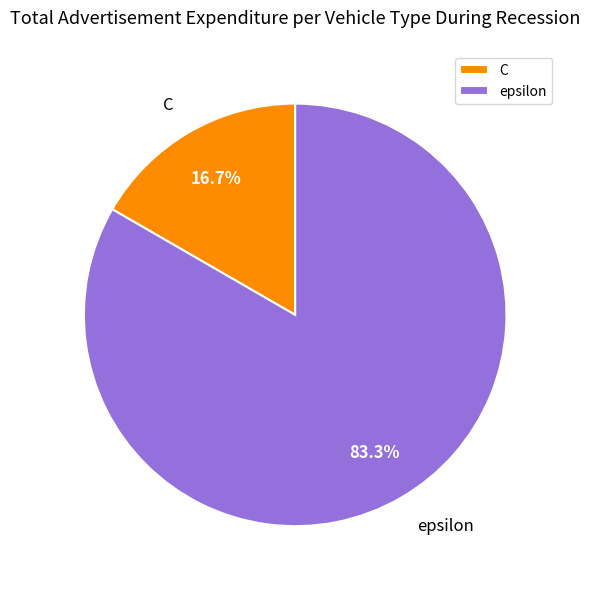

What is the majority slice?

epsilon